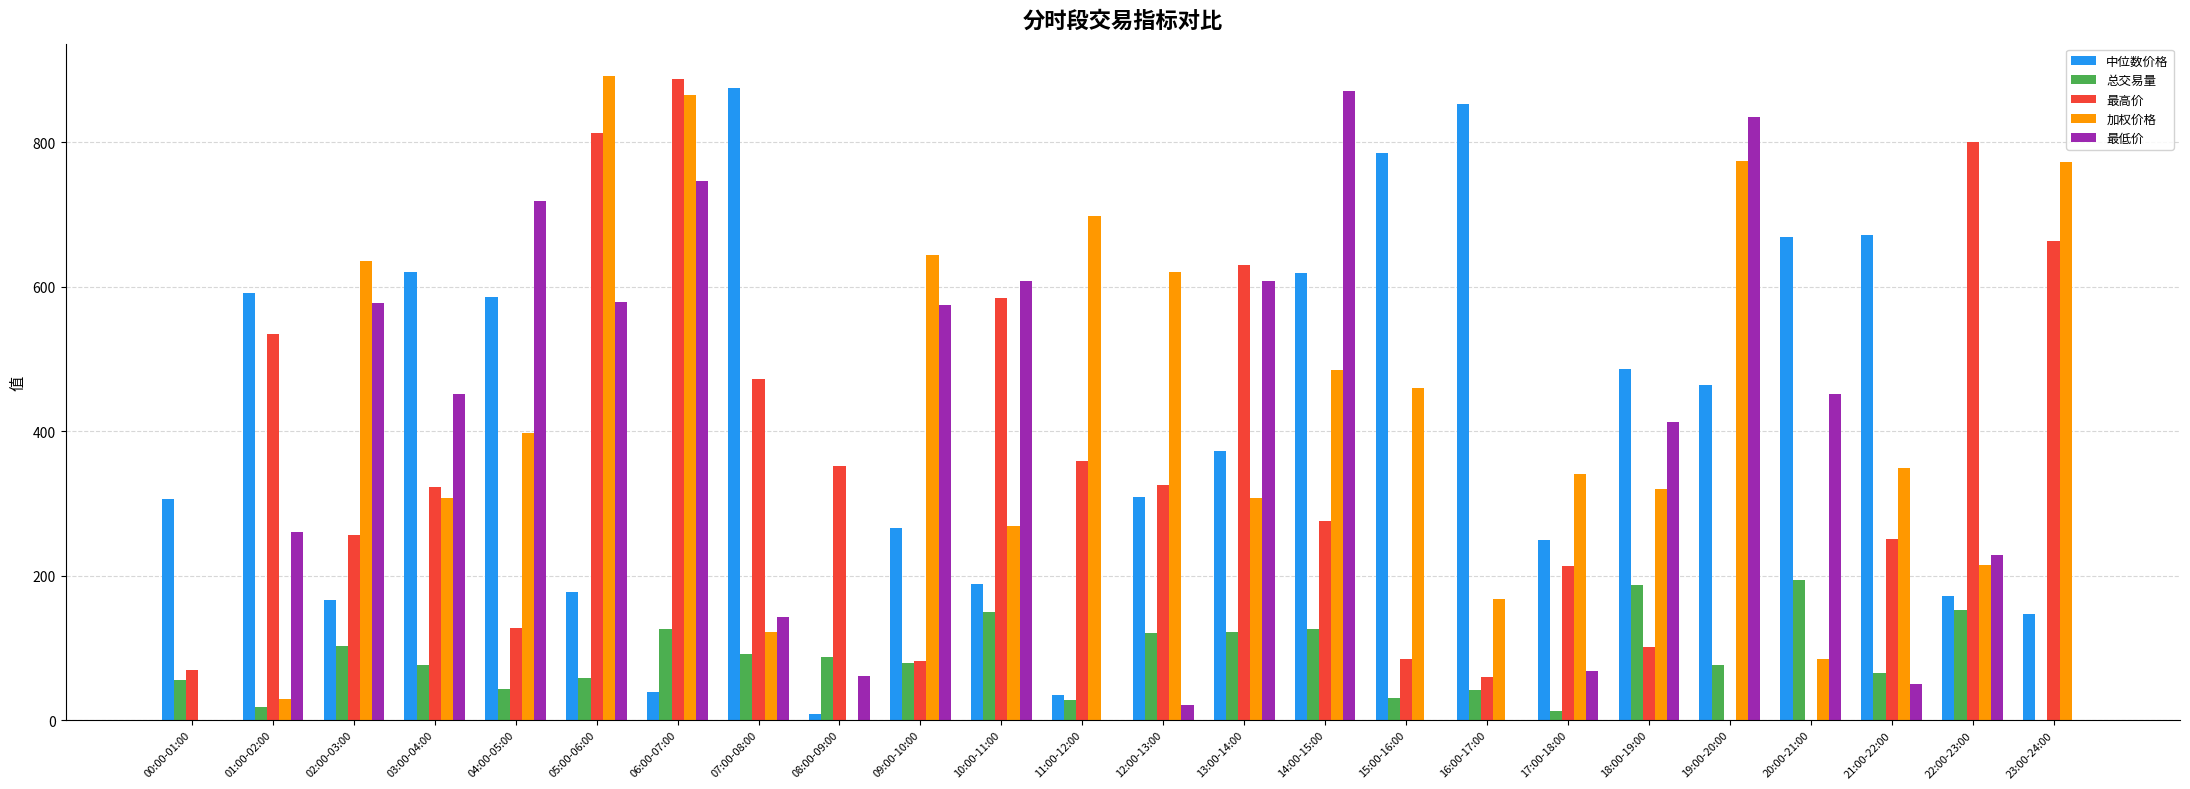

Which series changed the most between 07:00-08:00 and 19:00-20:00?

最低价